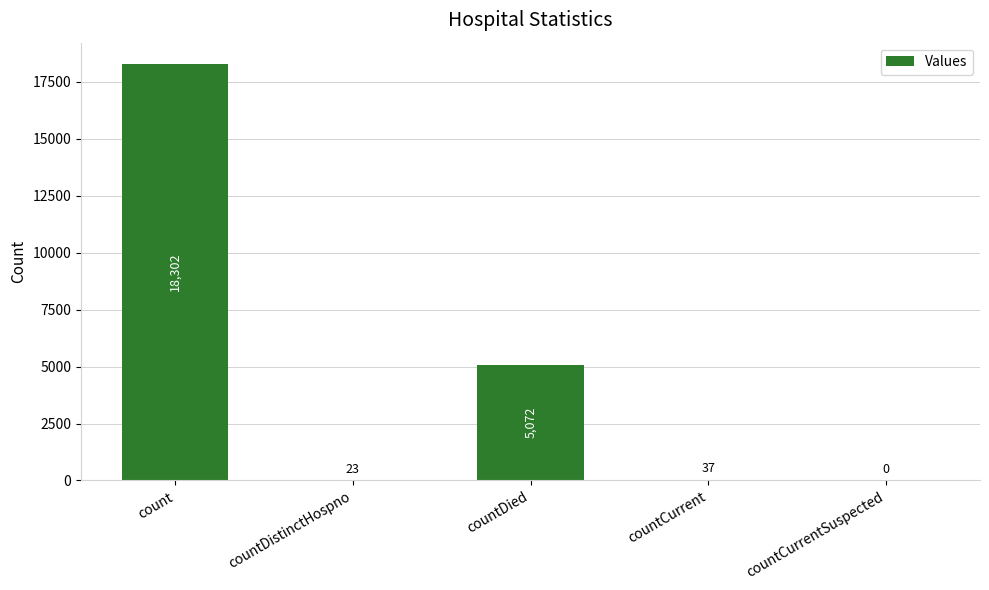

What is the greatest value displayed?

18302